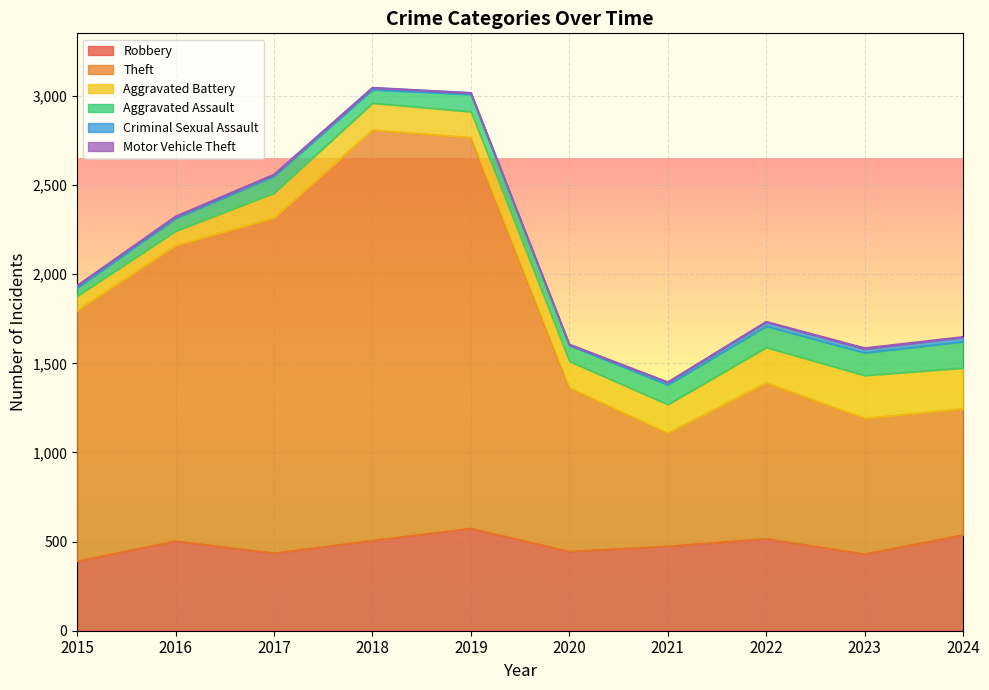

Reading left to right, transcribe all the data shown in this chart.

Robbery: 2015=390	2016=503	2017=435	2018=506	2019=574	2020=445	2021=474	2022=516	2023=430	2024=537
Theft: 2015=1406	2016=1659	2017=1881	2018=2303	2019=2193	2020=918	2021=634	2022=875	2023=761	2024=708
Aggravated Battery: 2015=81	2016=80	2017=139	2018=151	2019=145	2020=148	2021=161	2022=198	2023=241	2024=229
Aggravated Assault: 2015=46	2016=71	2017=95	2018=75	2019=97	2020=90	2021=110	2022=119	2023=127	2024=148
Criminal Sexual Assault: 2015=12	2016=8	2017=8	2018=11	2019=8	2020=3	2021=14	2022=24	2023=21	2024=24
Motor Vehicle Theft: 2015=1	2016=4	2017=2	2018=1	2019=1	2020=3	2021=2	2022=2	2023=6	2024=3